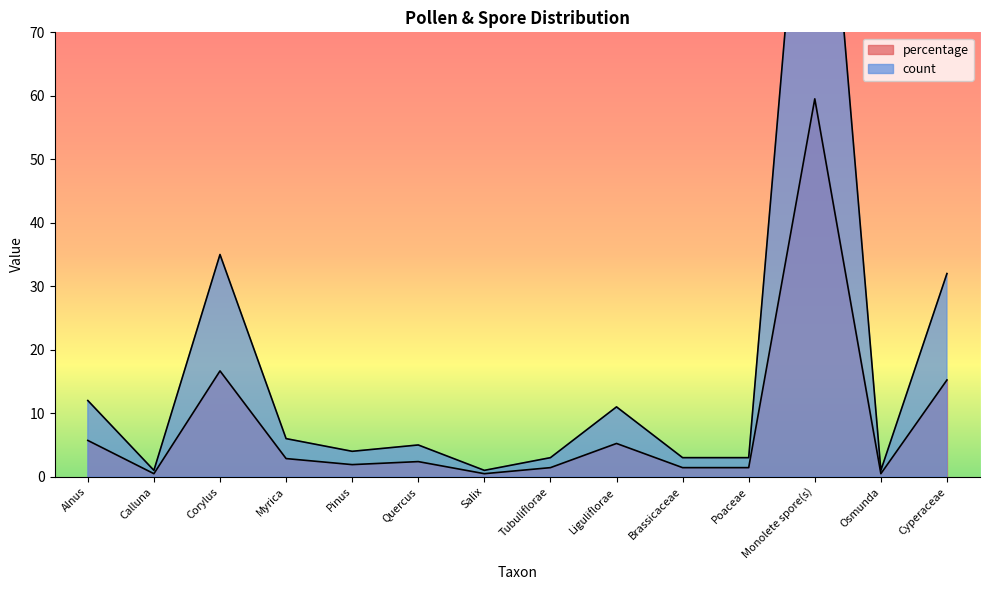

What are all the series names shown in the legend?

count, percentage